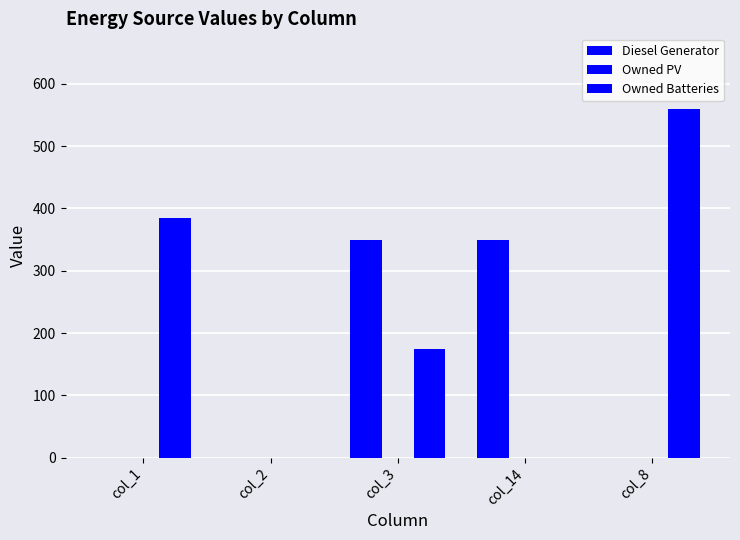

Reading left to right, extract all data points from this chart.

Diesel Generator: col_1=0	col_2=0	col_3=350	col_14=350	col_8=0
Owned PV: col_1=0	col_2=0	col_3=0	col_14=0	col_8=0
Owned Batteries: col_1=385	col_2=0	col_3=174	col_14=0	col_8=559